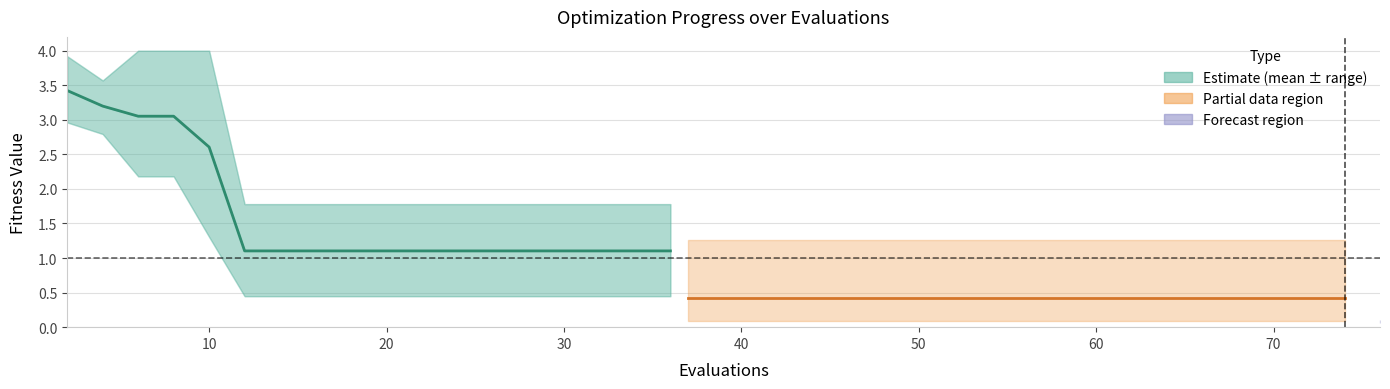

What is the label of the 11th point from the right?

70